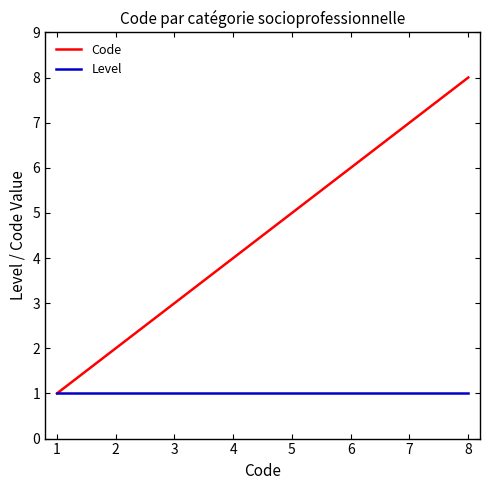

Which series changed the most between 4 and 5?

Code